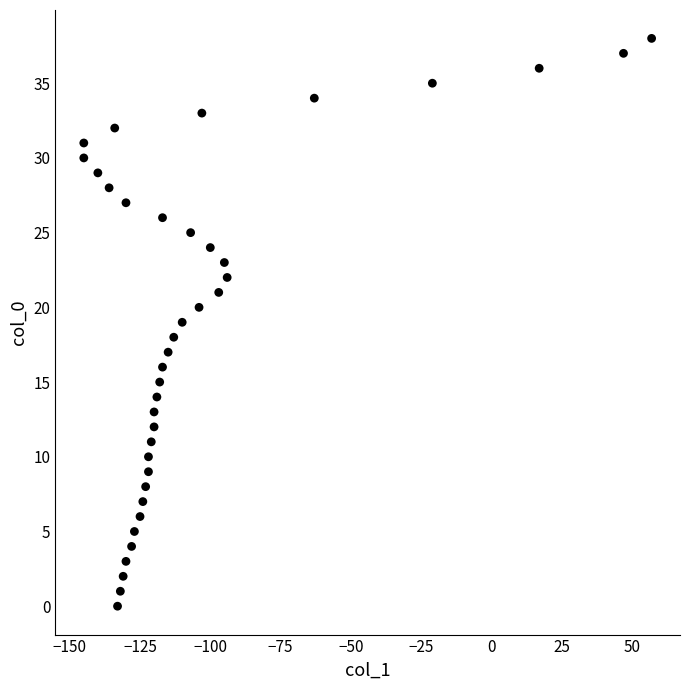

What is the range of X values (max minus min)?

202